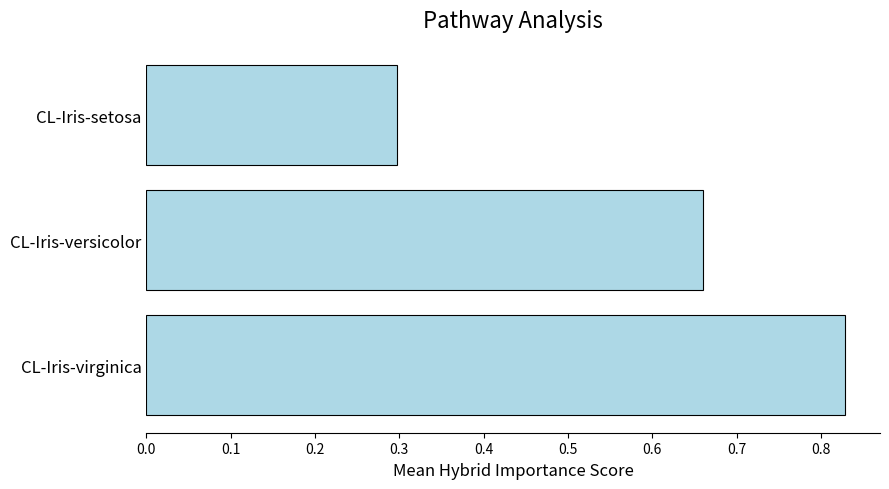

Which category has the highest value across all series?

CL-Iris-virginica